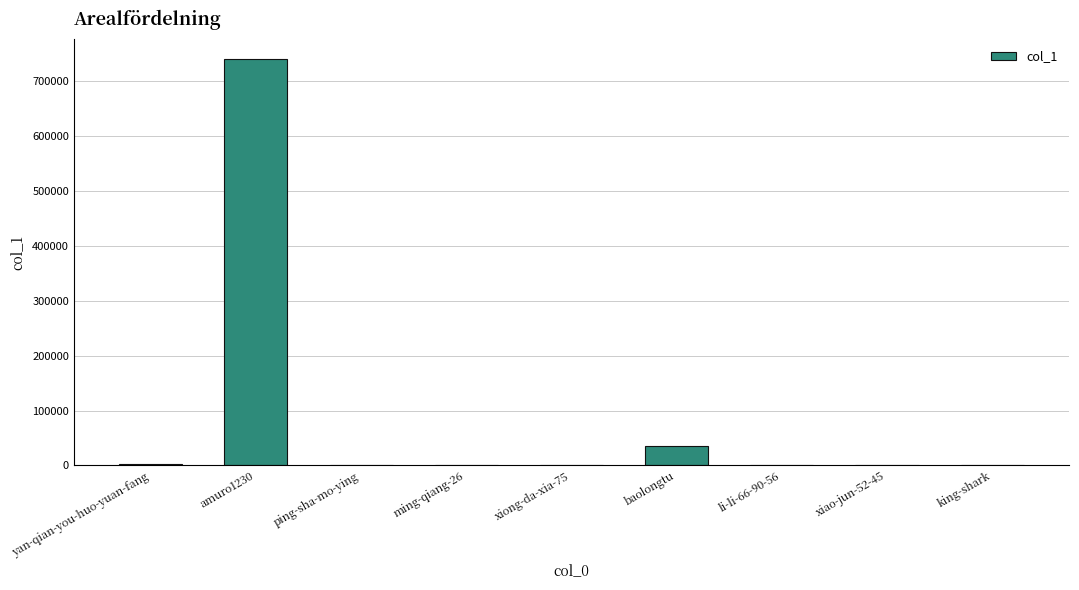

Where is the data nearest to the value 369712?

baolongtu